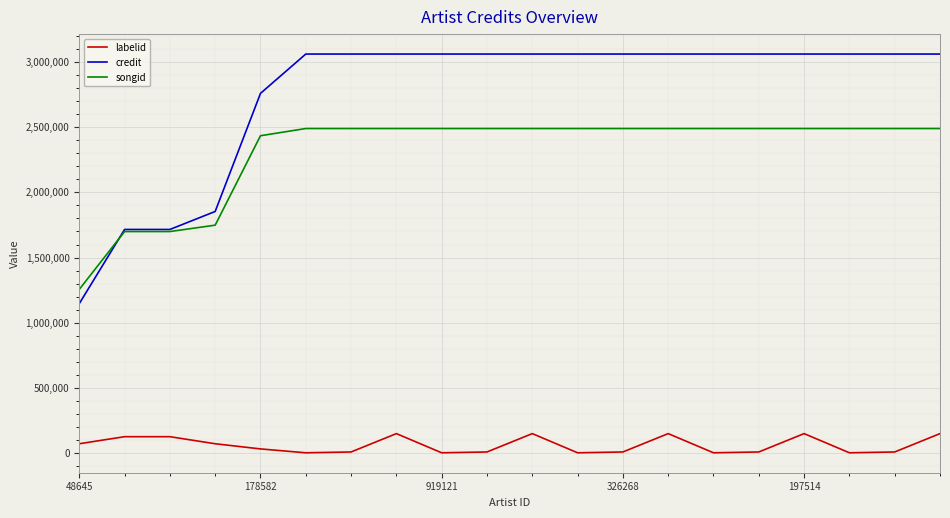

Rank the series by their average value, from highest to lowest.

credit, songid, labelid